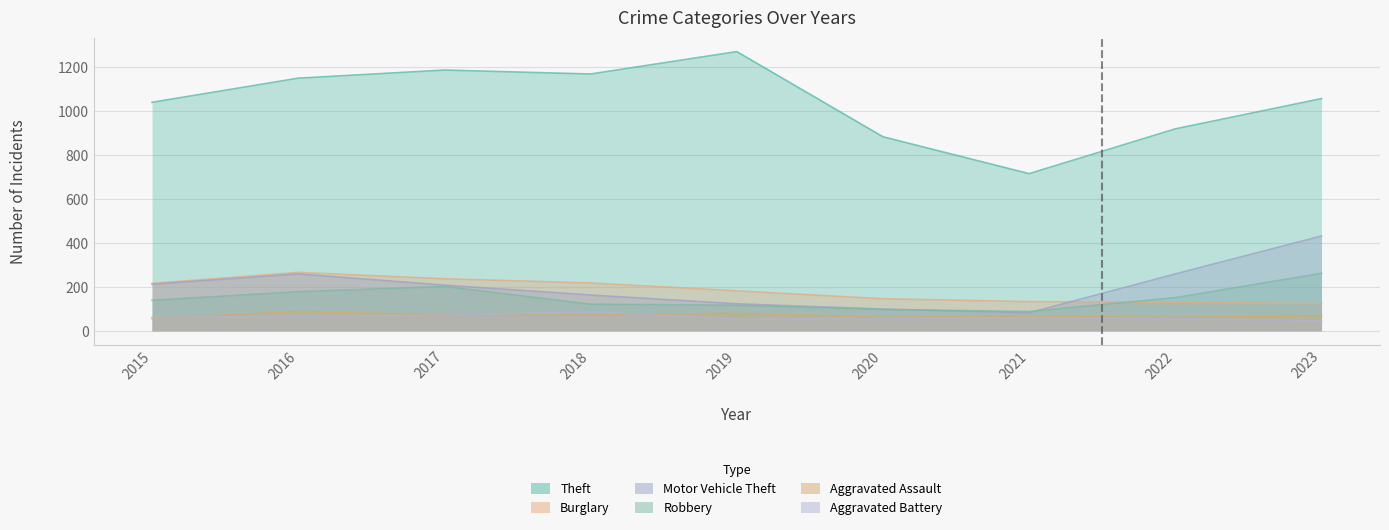

Where is the first local maximum for Burglary?

2016